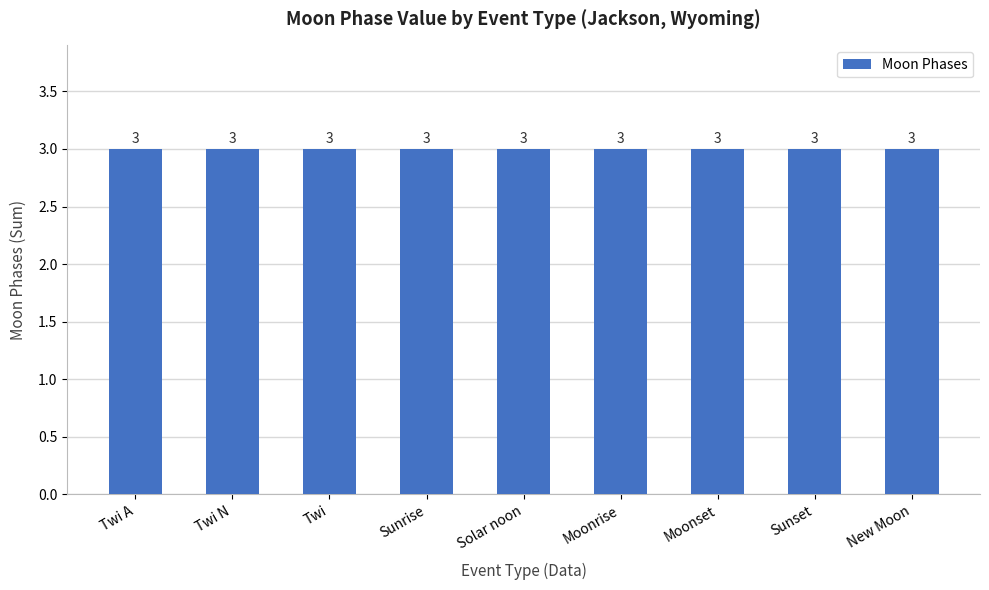

True or false: the data shows -2 at Moonrise.

False